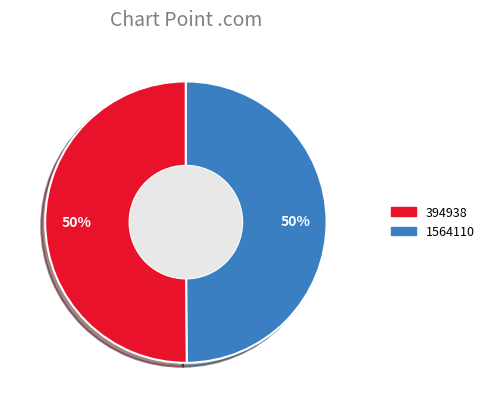

Approximately how many times larger is the value at 1564110 compared to 394938?

1.0